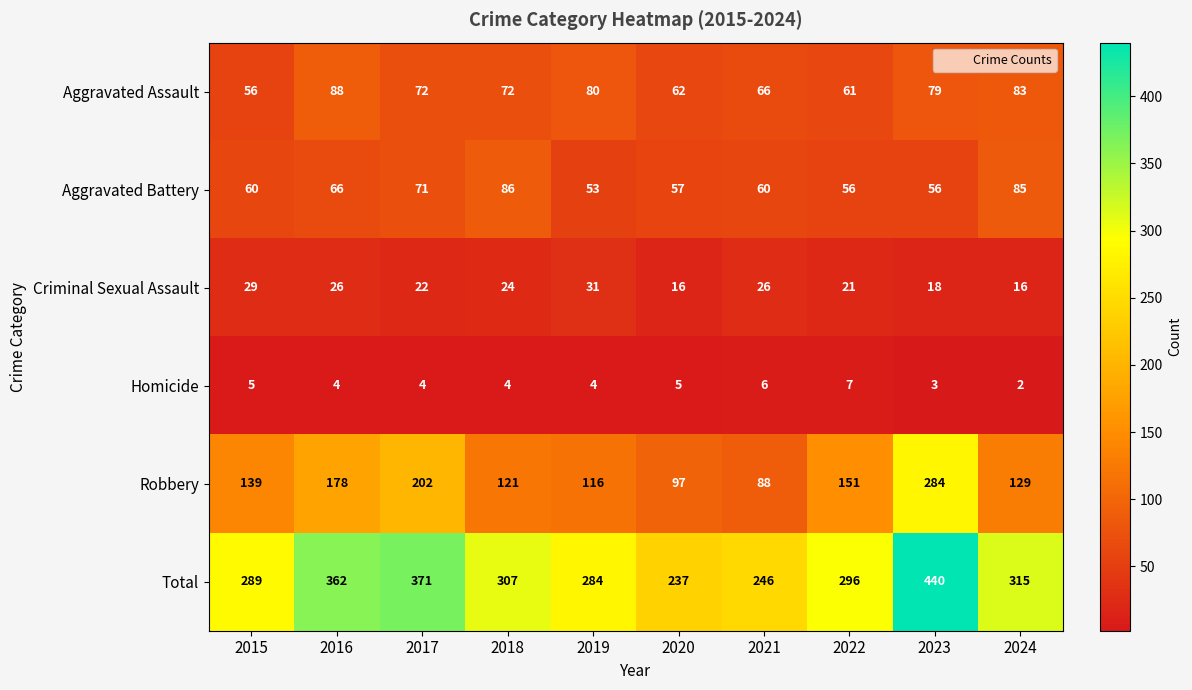

Which category has the lowest value across all series?

2024